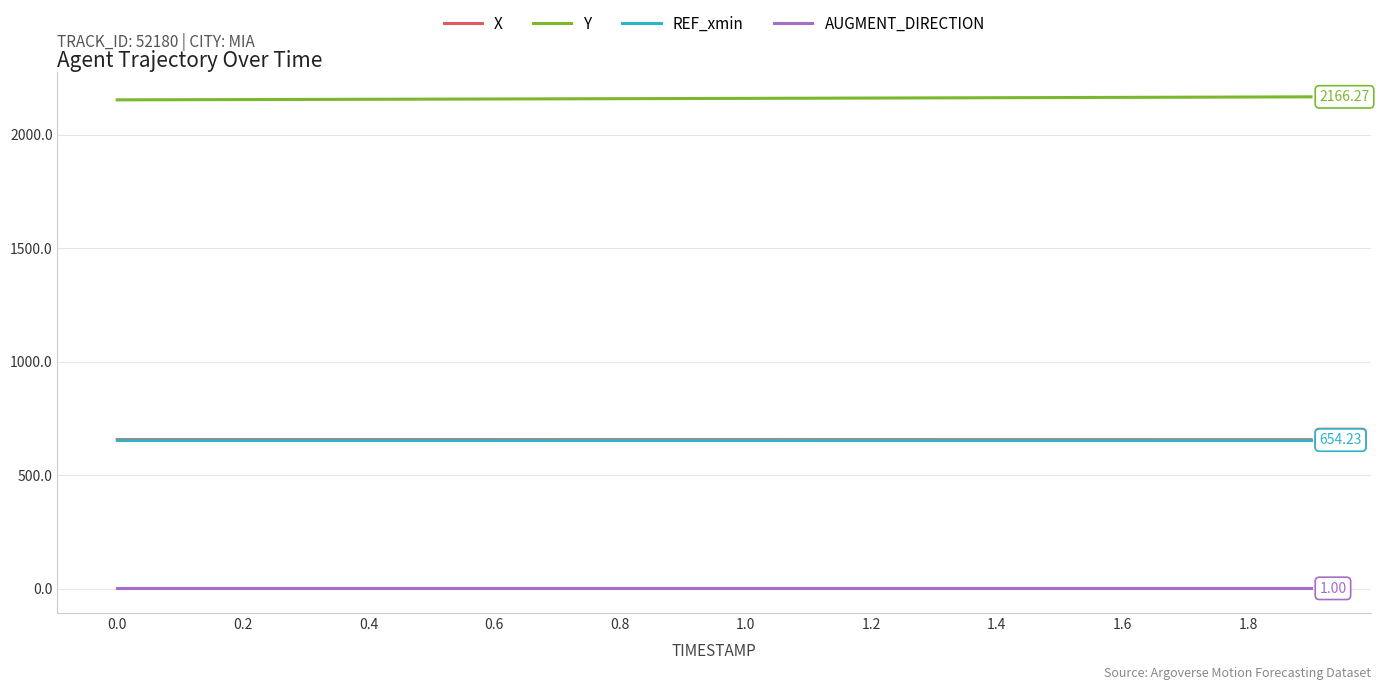

Which series has the largest total across all categories?

Y